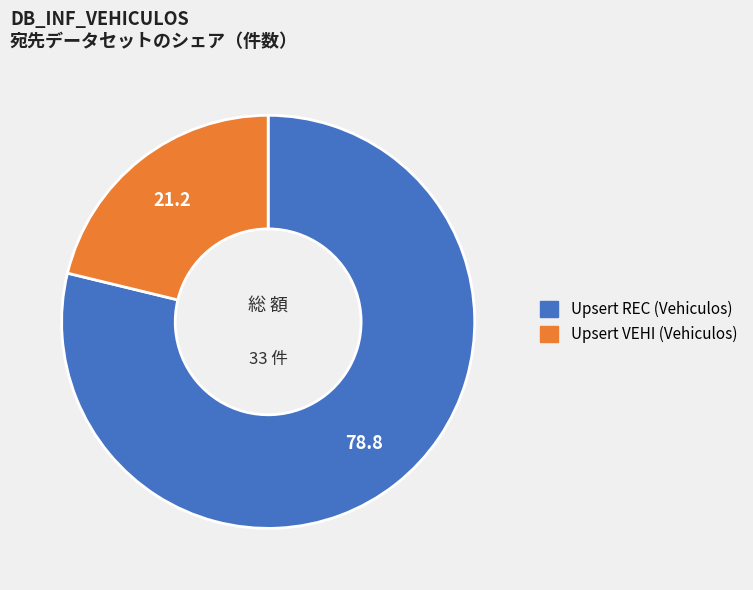

Which slice is the smallest?

Upsert VEHI (Vehiculos)